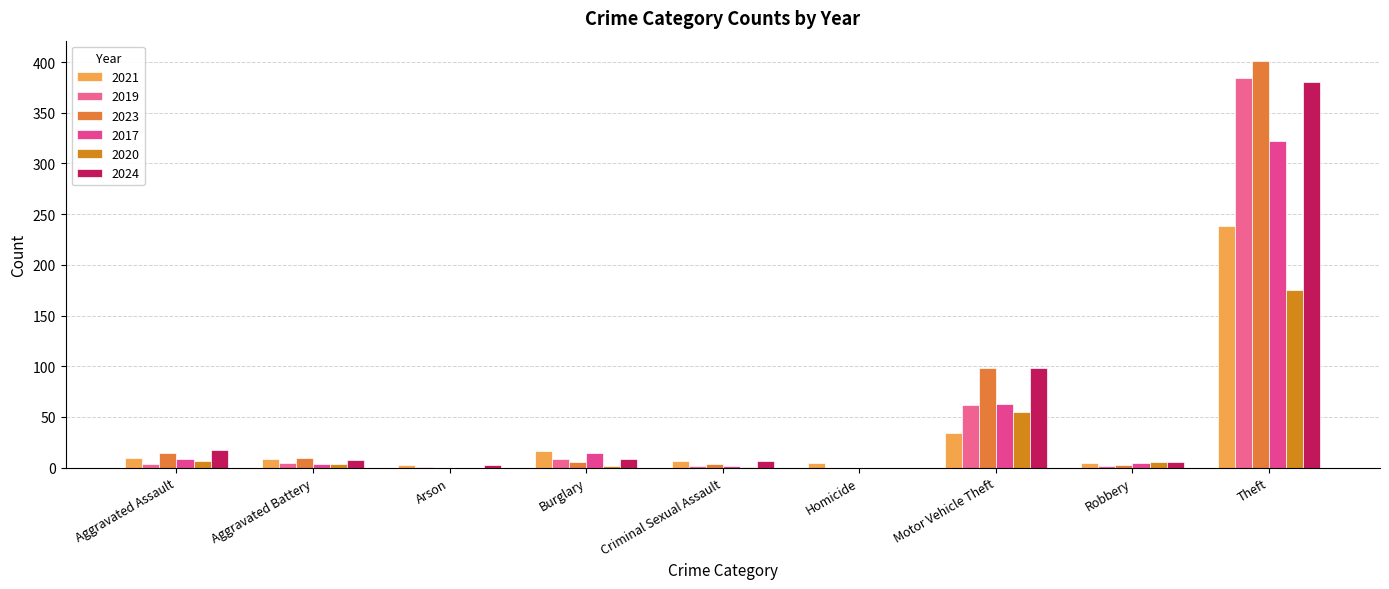

What is the label of the 2nd bar from the left?

Aggravated Battery